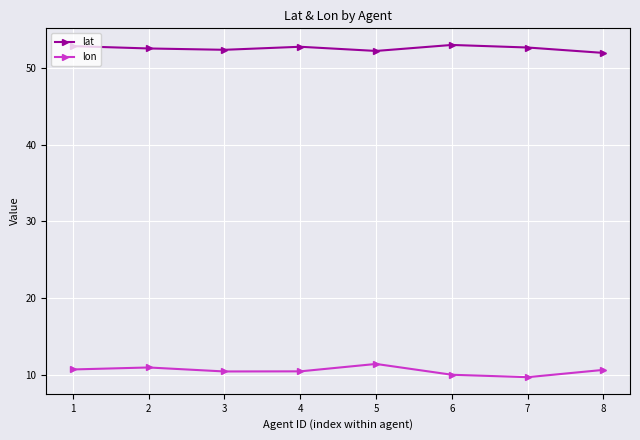

True or false: lon and lat intersect in this chart.

False